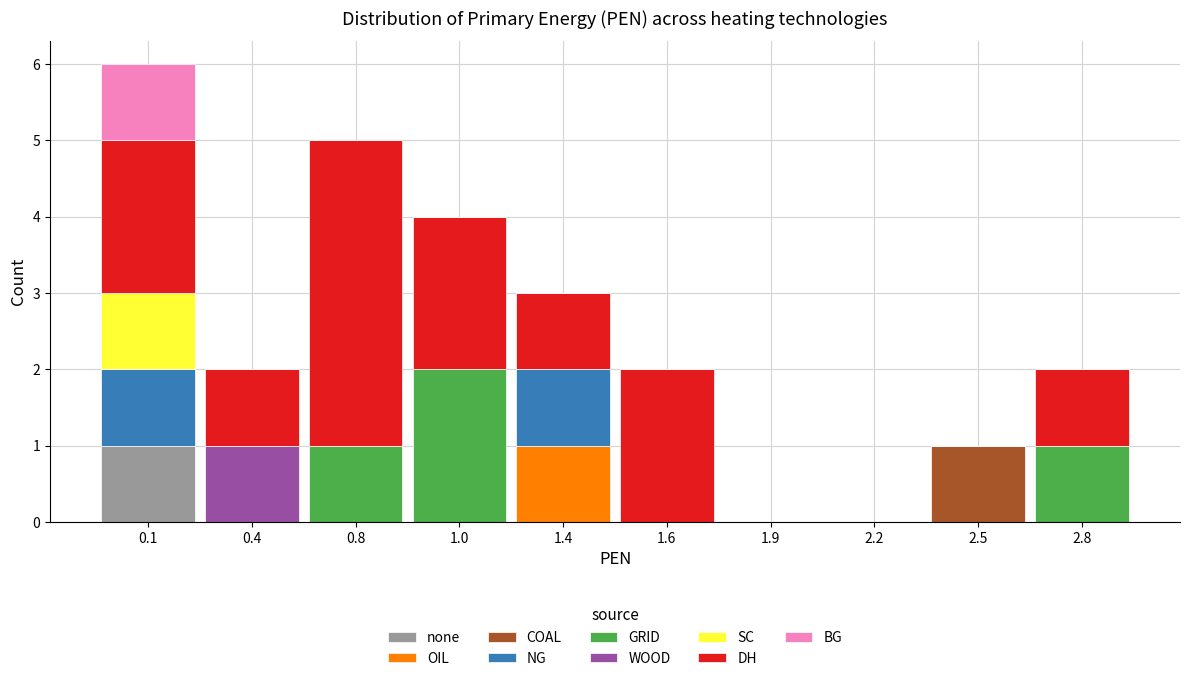

The none series shows 1 at 1.4. True or false?

False